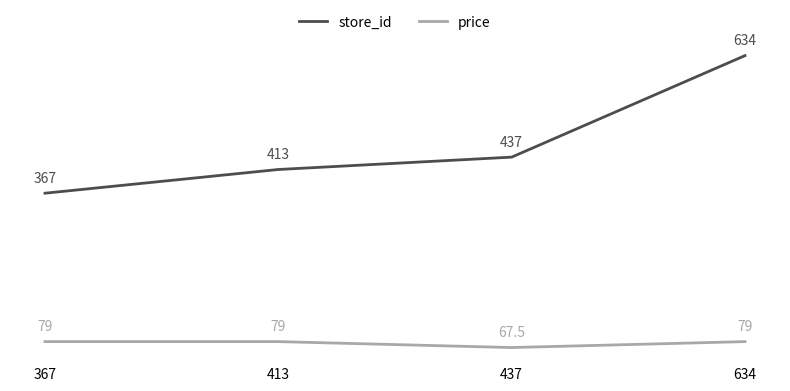

Where is the first local minimum for price?

437